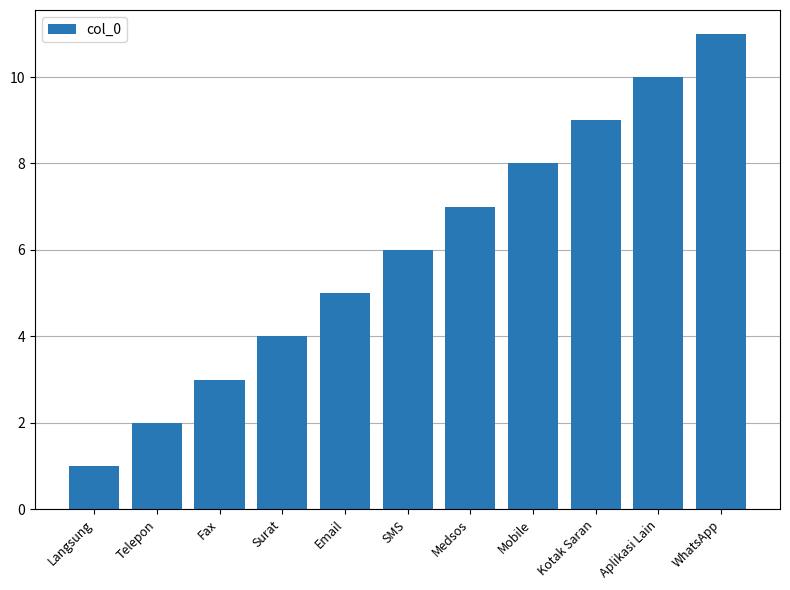

Rank the categories by value from lowest to highest.

Langsung, Telepon, Fax, Surat, Email, SMS, Medsos, Mobile, Kotak Saran, Aplikasi Lain, WhatsApp